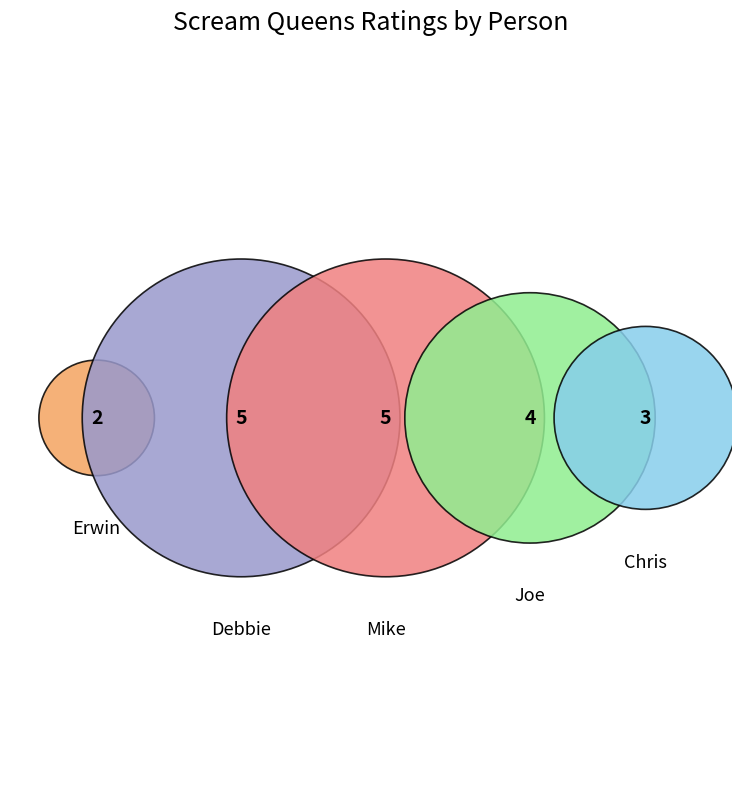

Does Mike represent more than half of the total?

No